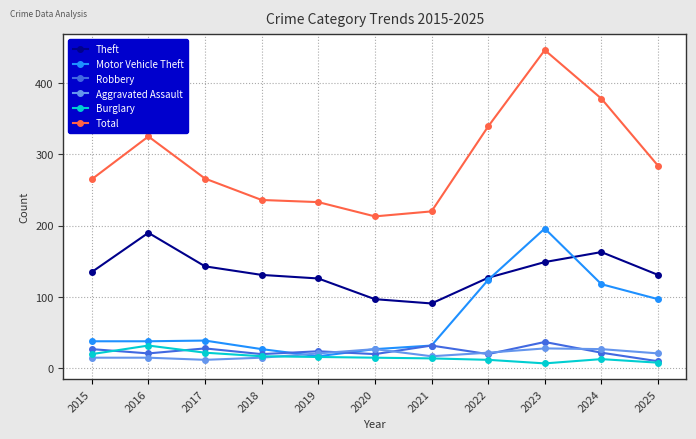

What value does the Total series have at 2022?

339